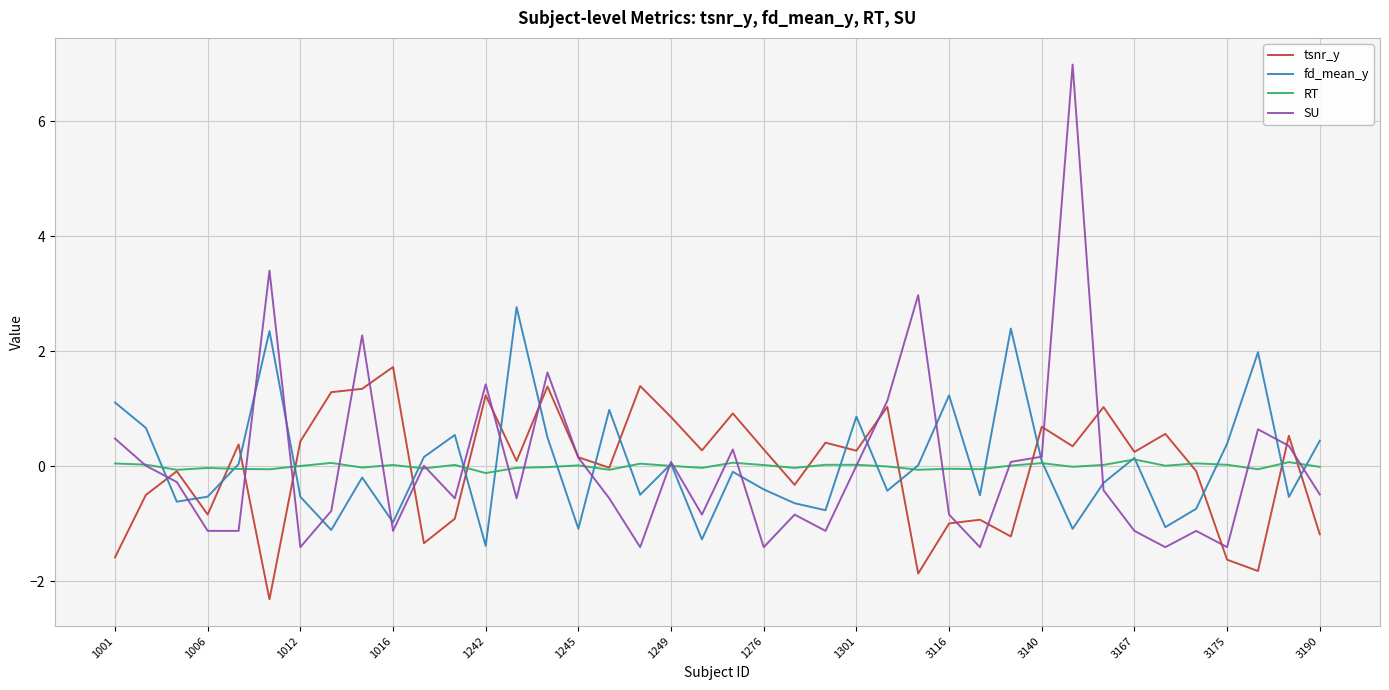

What is the smallest value displayed?

-2.3